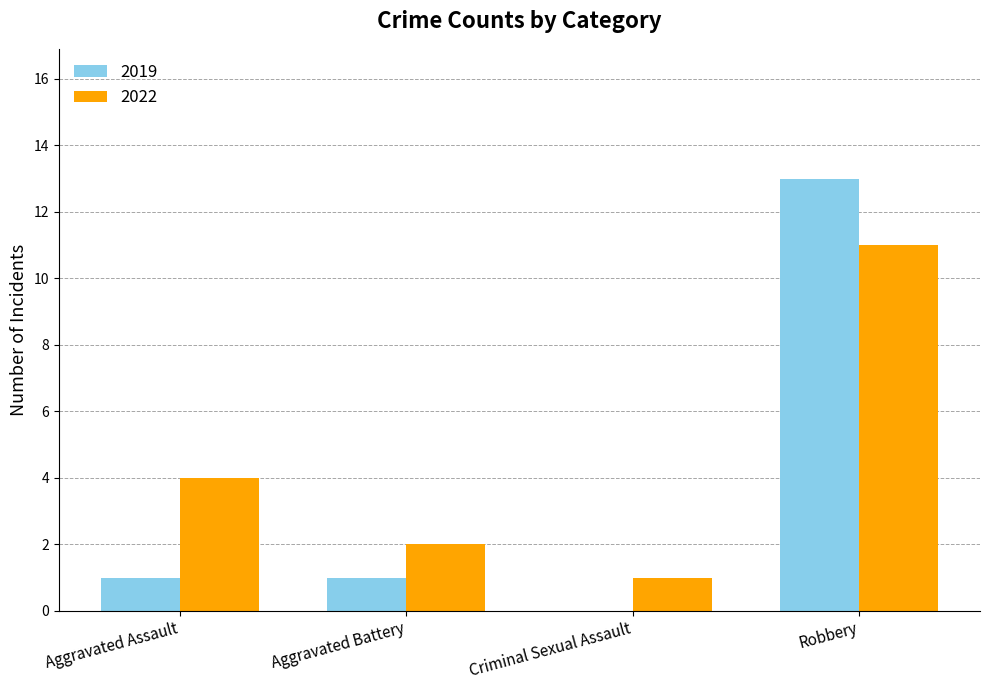

Which series has the widest spread of values?

2019